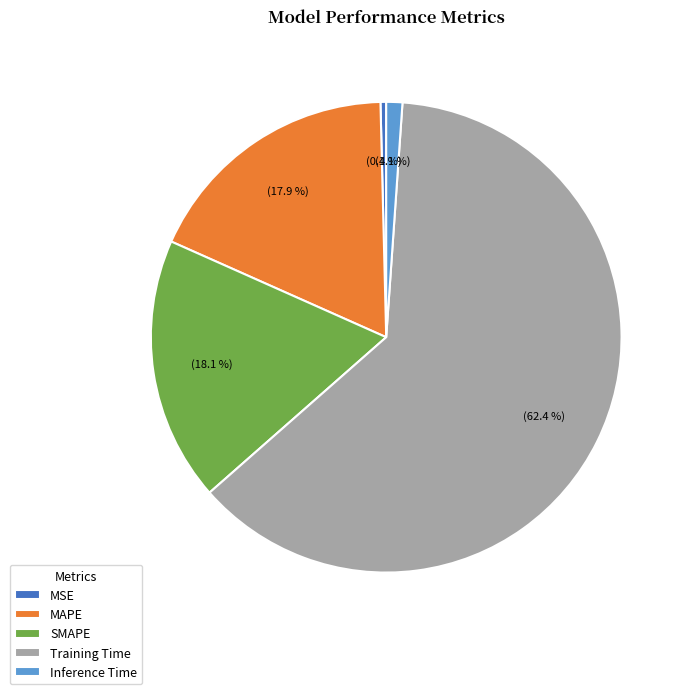

Which slice represents more than half of the pie?

Training Time